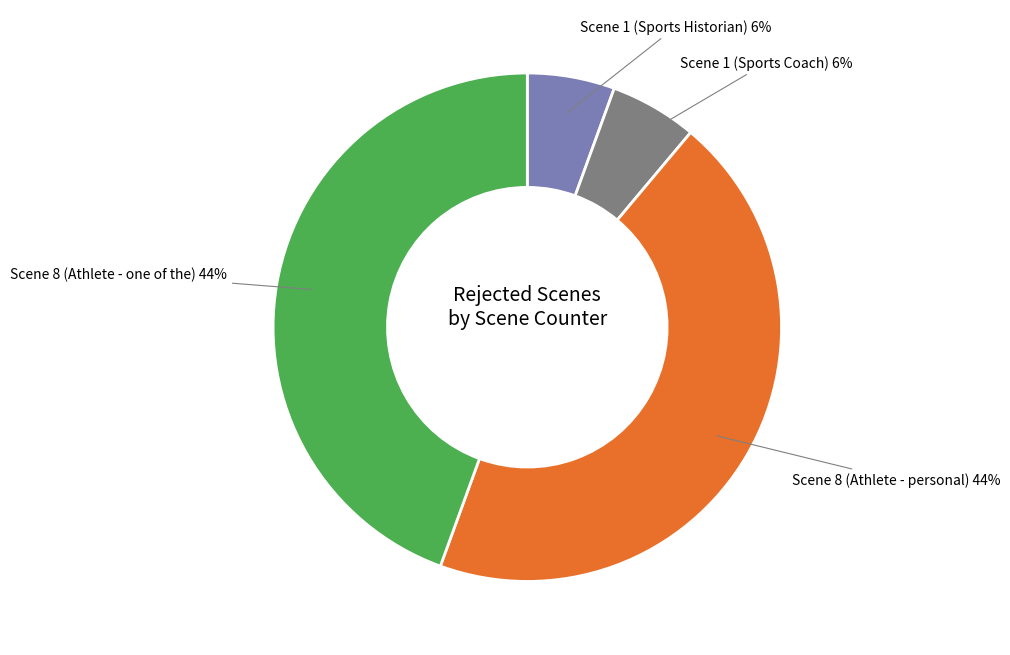

Is Scene 1 (Sports Coach) the majority of the pie?

No